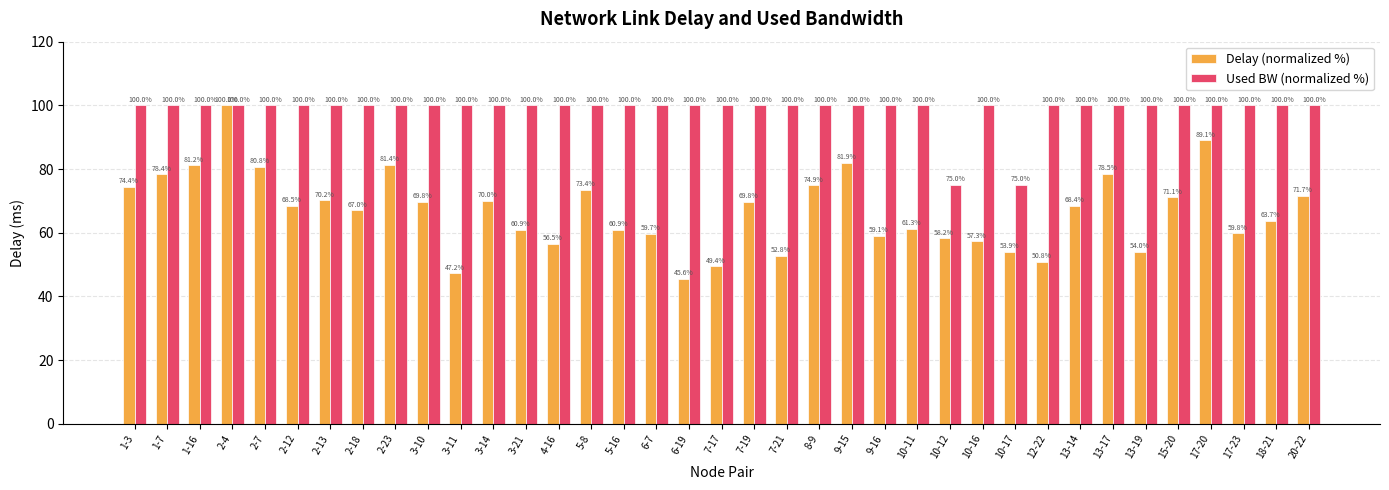

Are the bars grouped side by side (vs. stacked)?

Yes